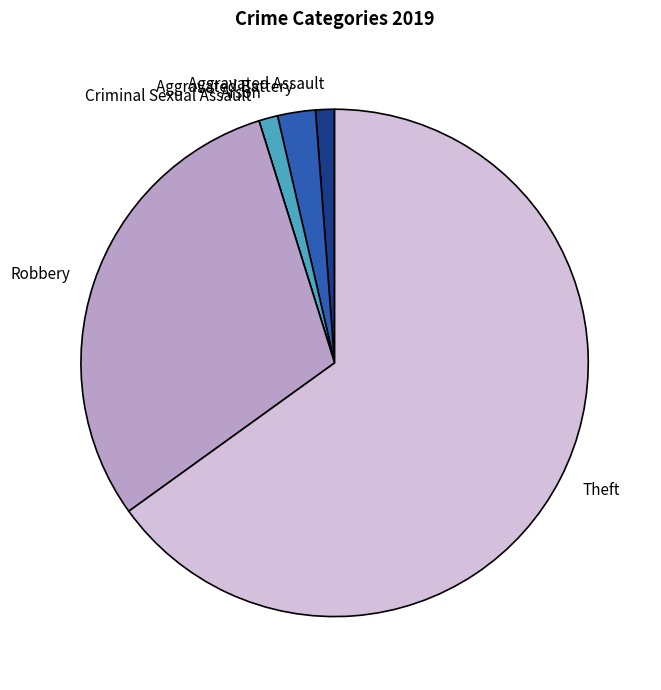

Is there any slice that represents more than half of the pie?

Yes